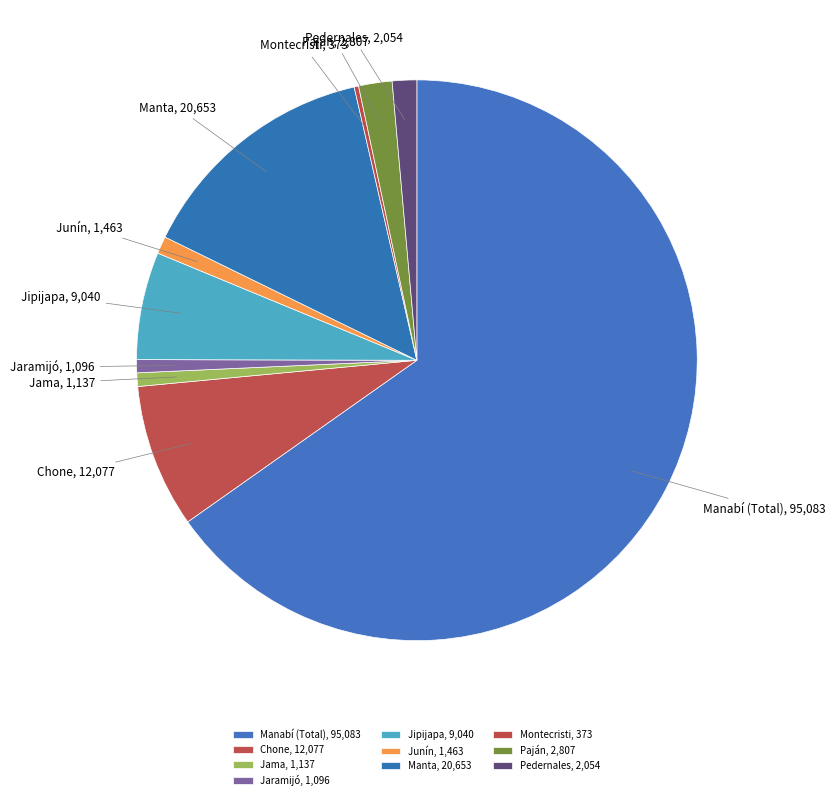

Does any single category account for the majority?

Yes